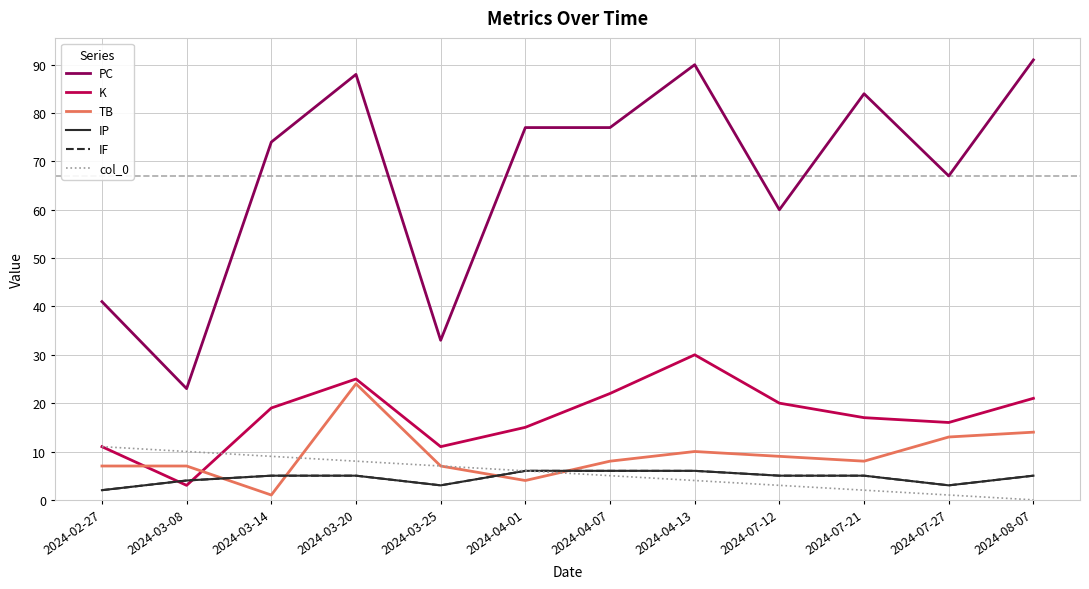

What is the sum of all col_0 values?

66